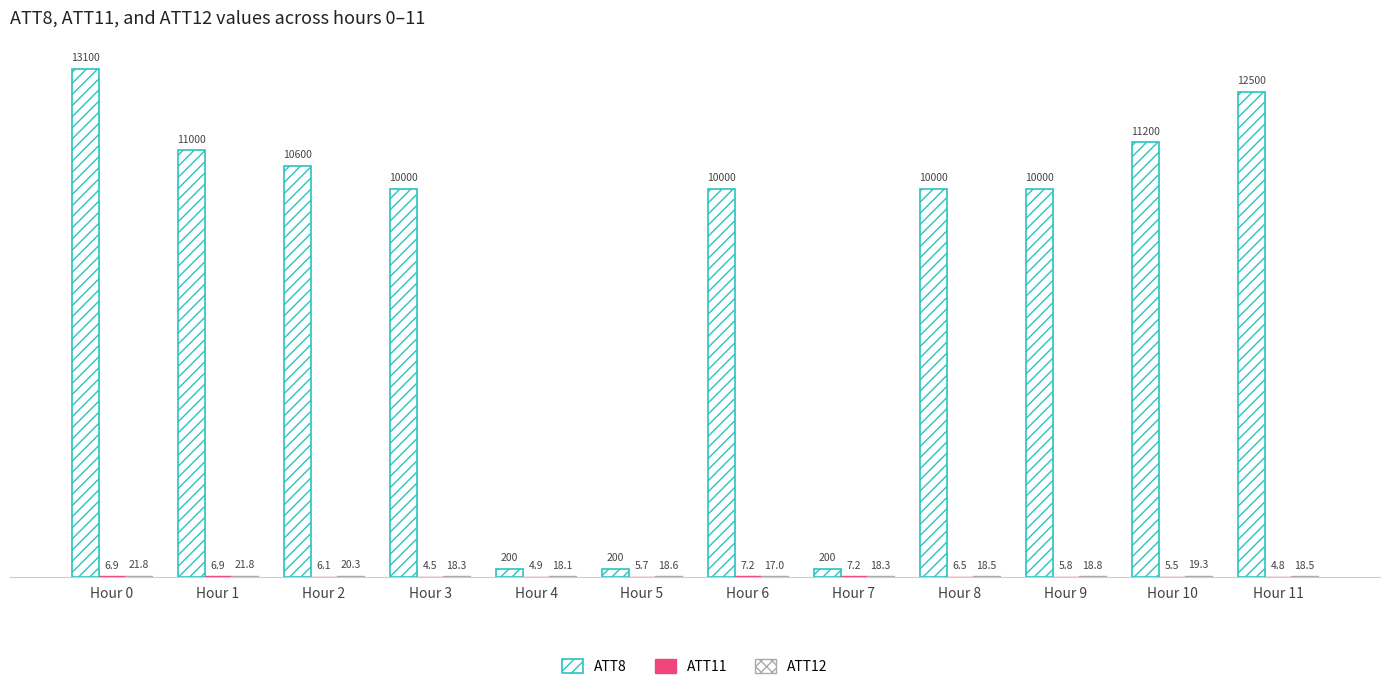

What value does the ATT11 series have at Hour 10?

5.5